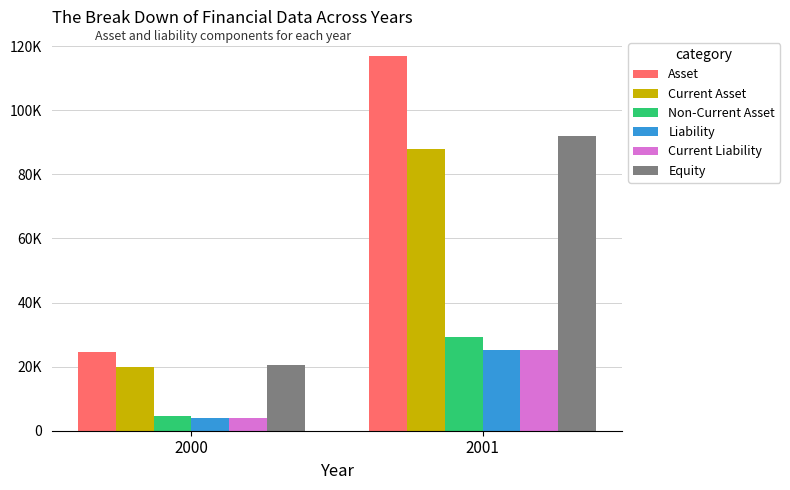

What is the difference between the Current Liability values at 2001 and 2000?

21190